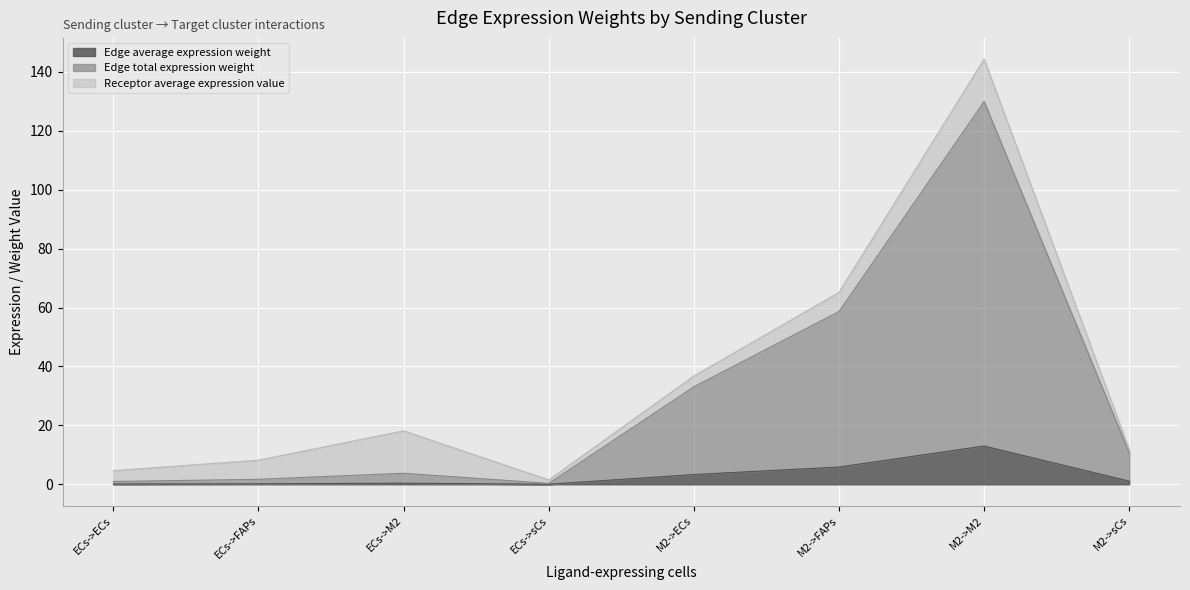

True or false: Edge average expression weight and Edge total expression weight cross at least once.

False